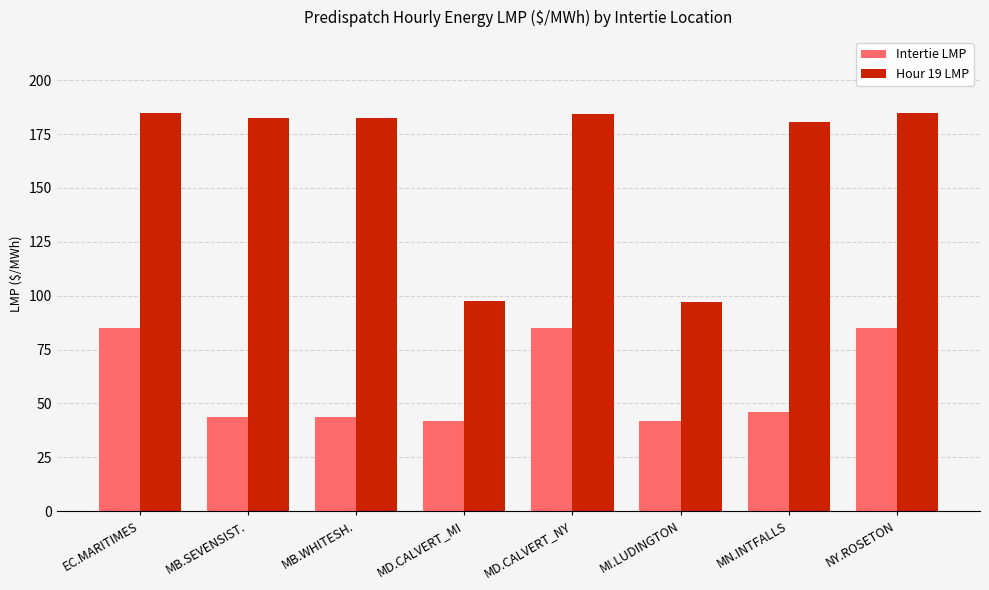

What is the difference between the highest and lowest values at EC.MARITIMES?

99.6